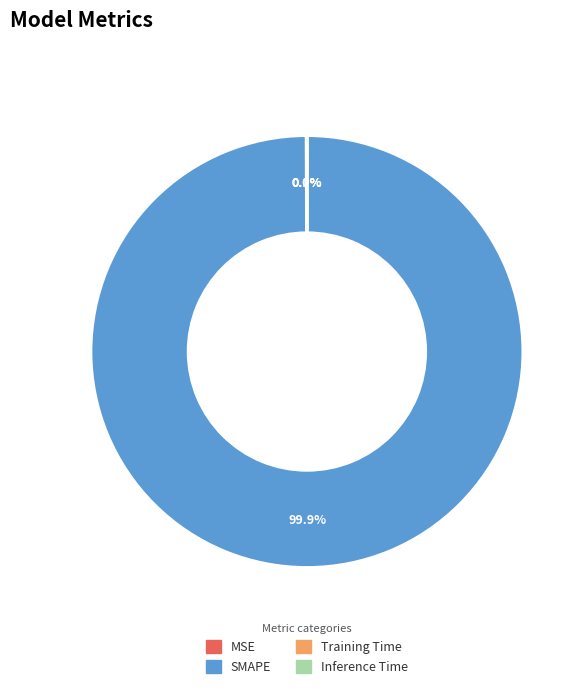

Which category has the biggest portion of the pie?

SMAPE